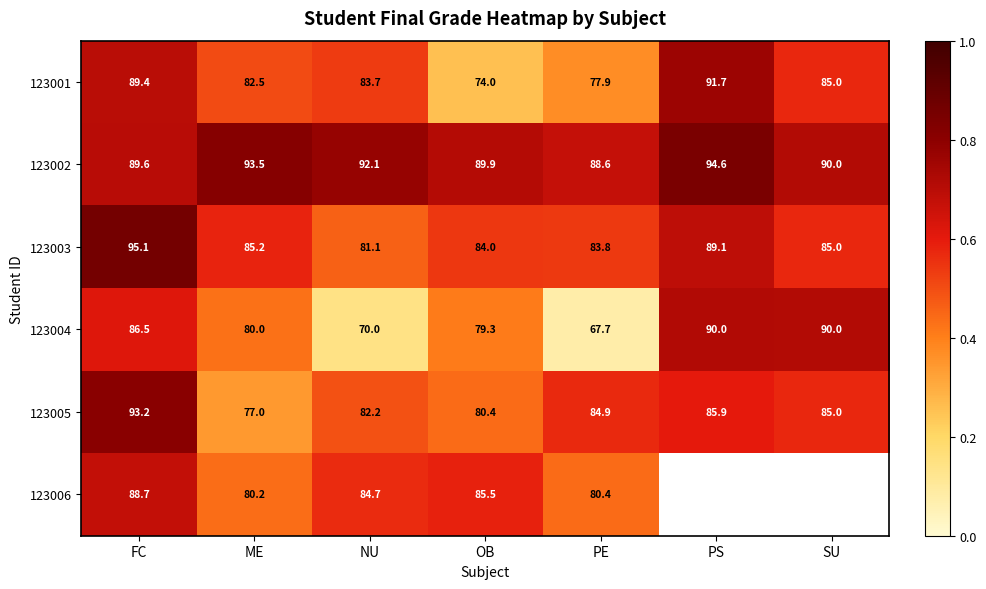

Rank the categories by 123001 value from lowest to highest.

OB, PE, ME, NU, SU, FC, PS